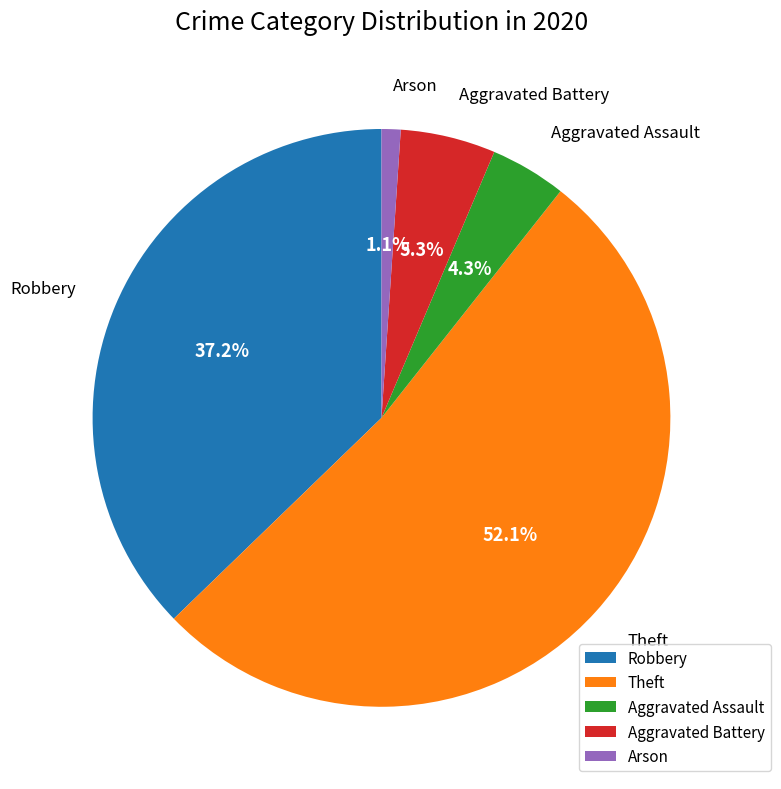

What is the smallest slice in the pie chart?

Arson